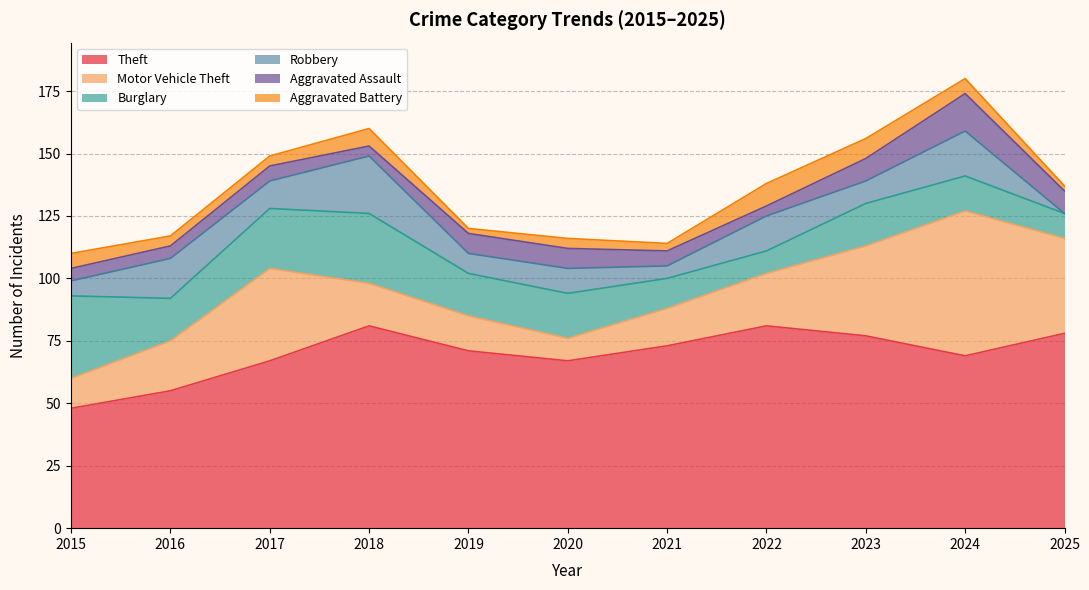

True or false: Theft and Burglary intersect in this chart.

False